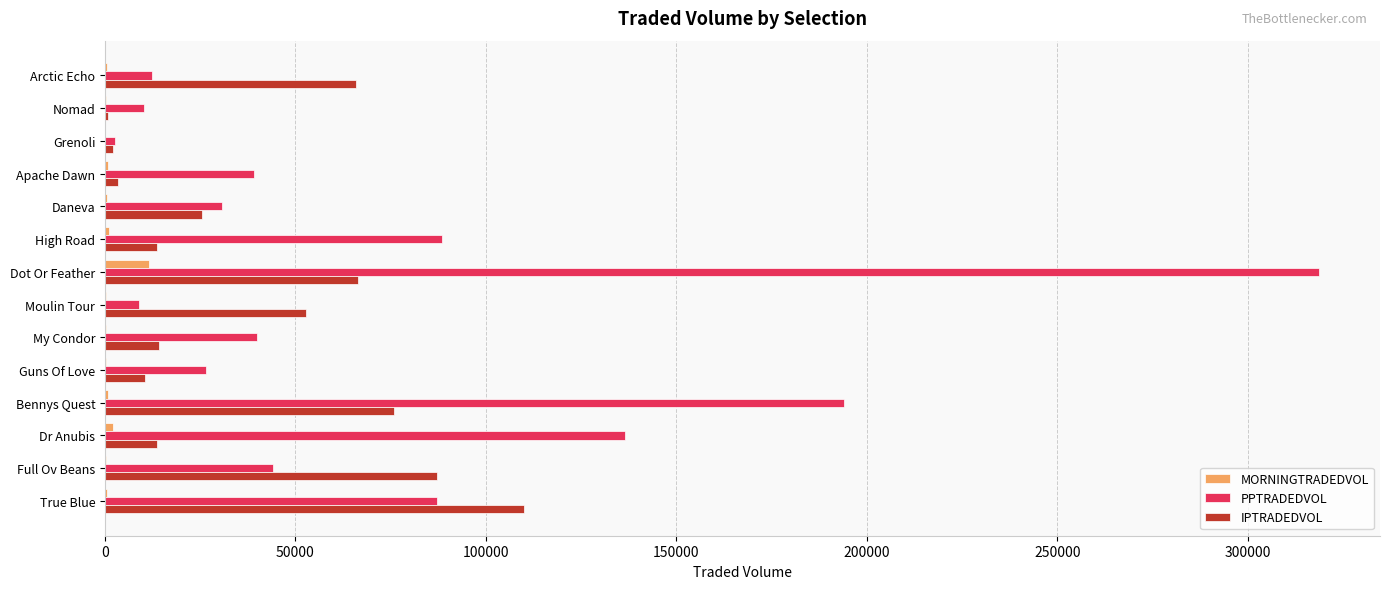

At which category is the sum across all series the highest?

Dot Or Feather